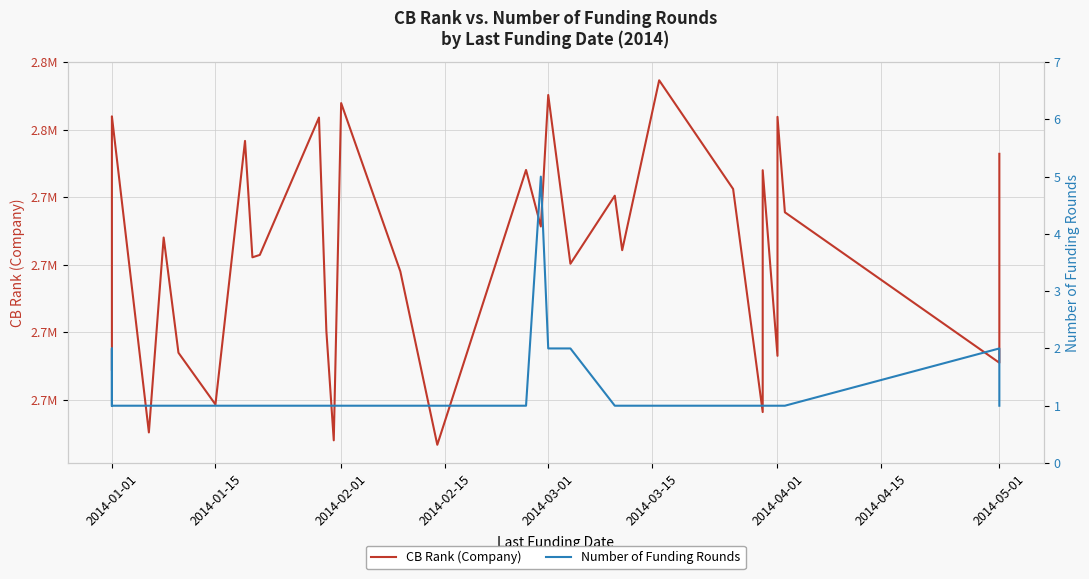

Is this an area chart (filled region under the line)?

No